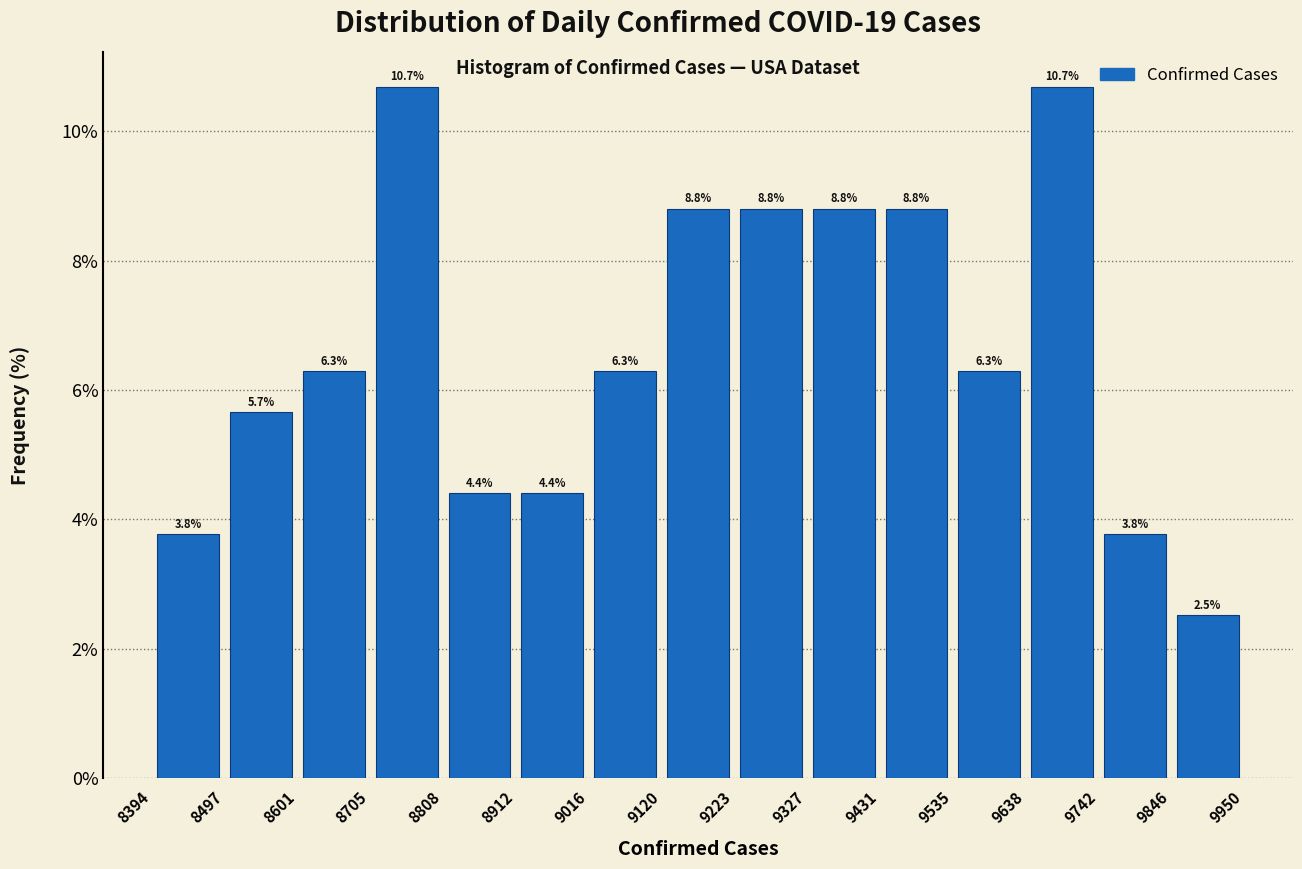

What is the height of the bar covering 8912 to 9016 on the x-axis?

4.4